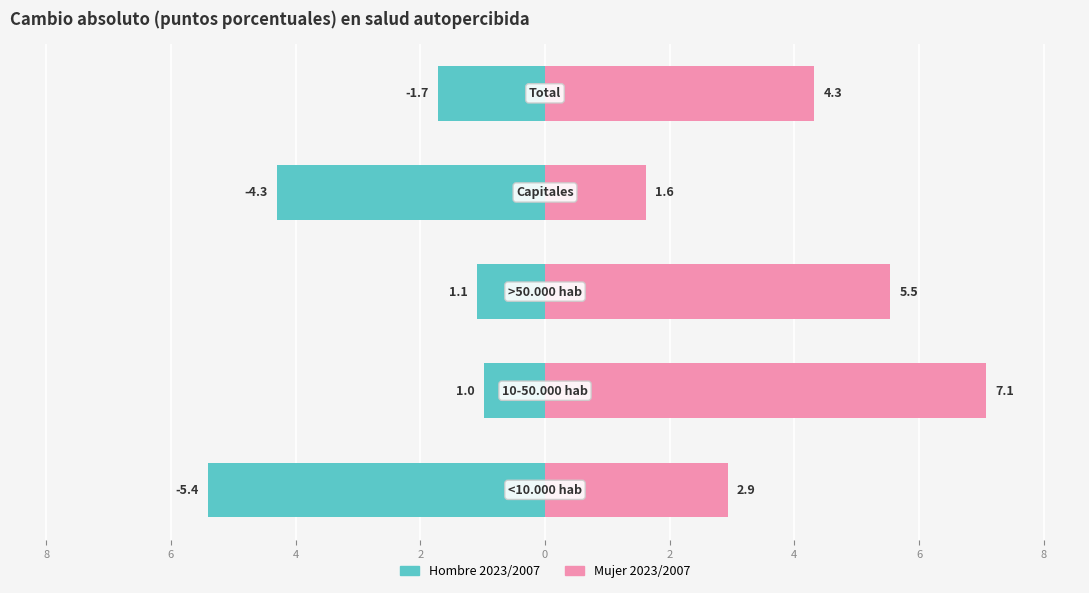

The Hombre 2023/2007 series shows -1.7 at 0. True or false?

True